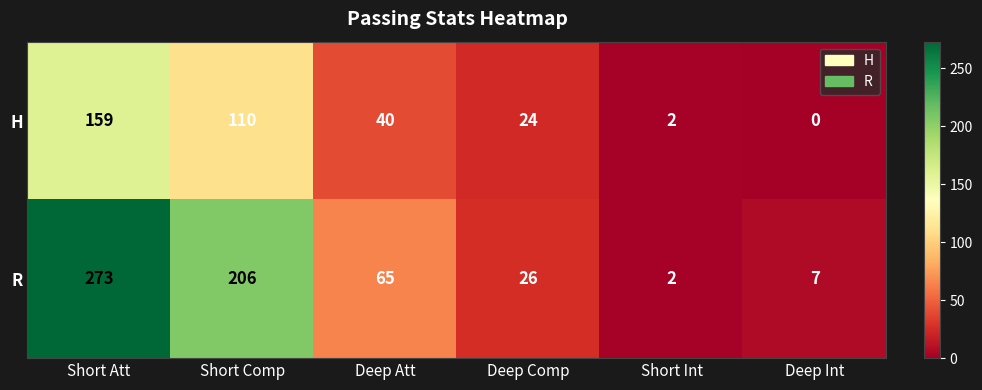

List the series in order of their overall mean, lowest first.

H, R